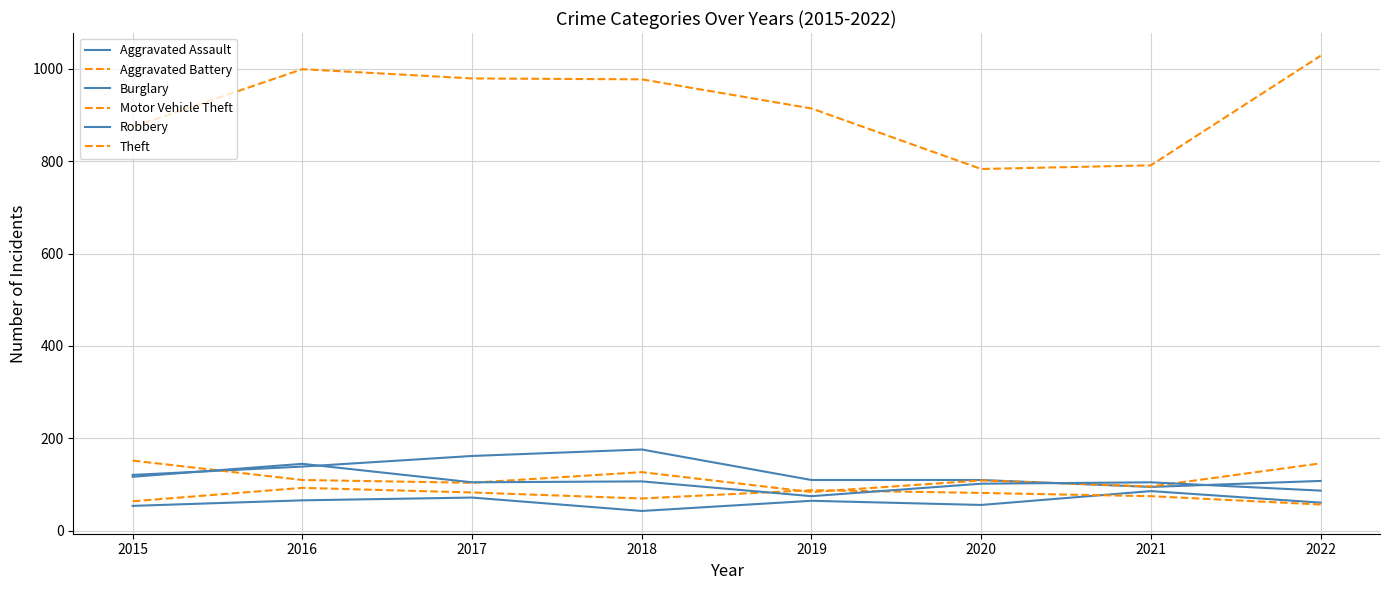

Is this an area chart (filled region under the line)?

No